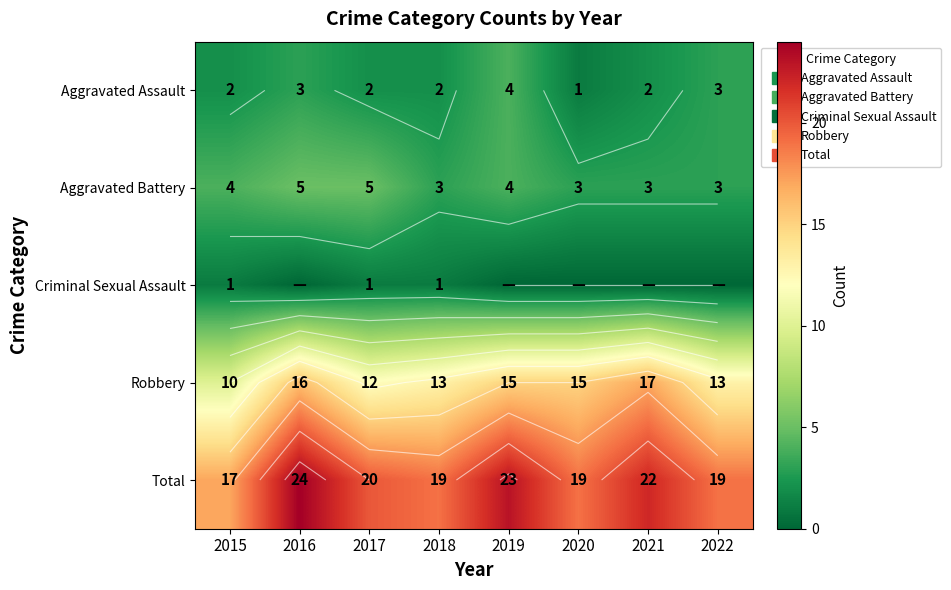

Which series has the largest total across all categories?

Total